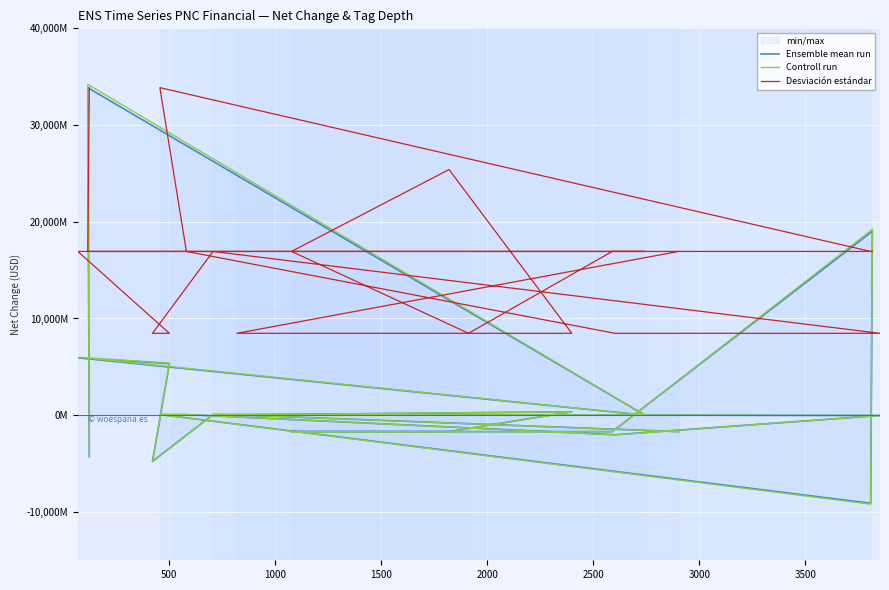

How many negative values does the Ensemble mean run series have?

10